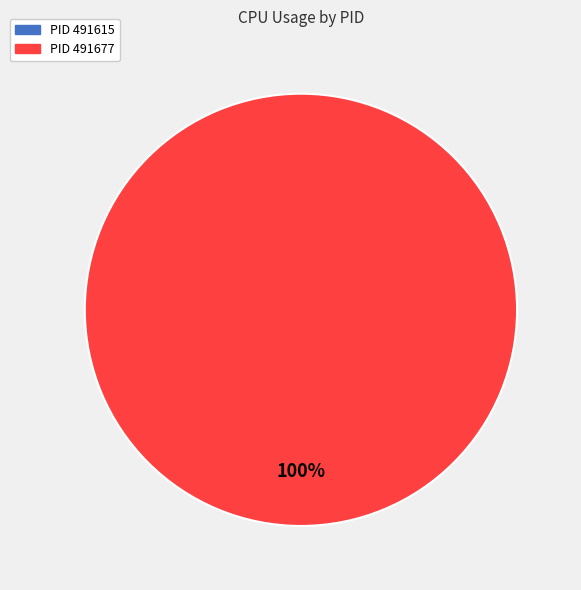

Rank the categories by value from highest to lowest.

491677, 491615